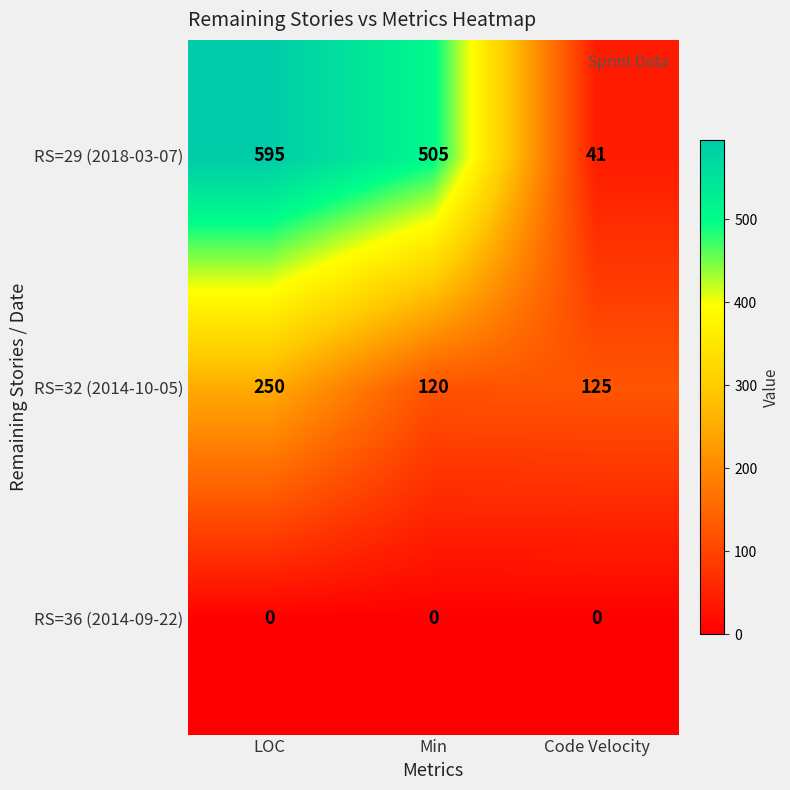

What is the total value across all series at Code Velocity?

166